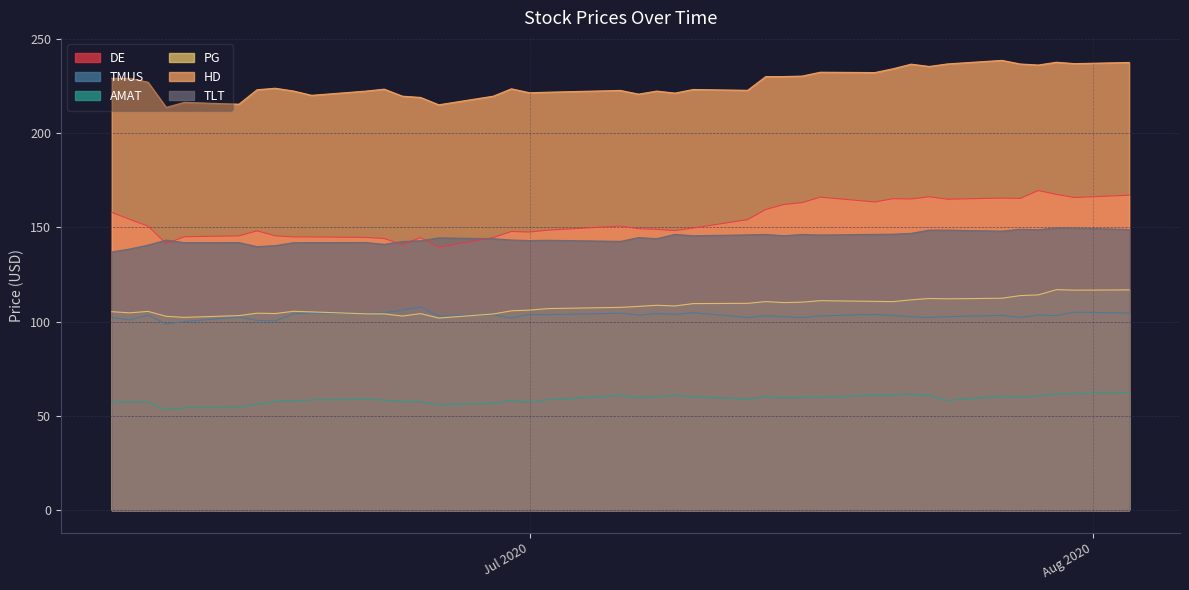

What is the maximum value for TMUS?

107.8